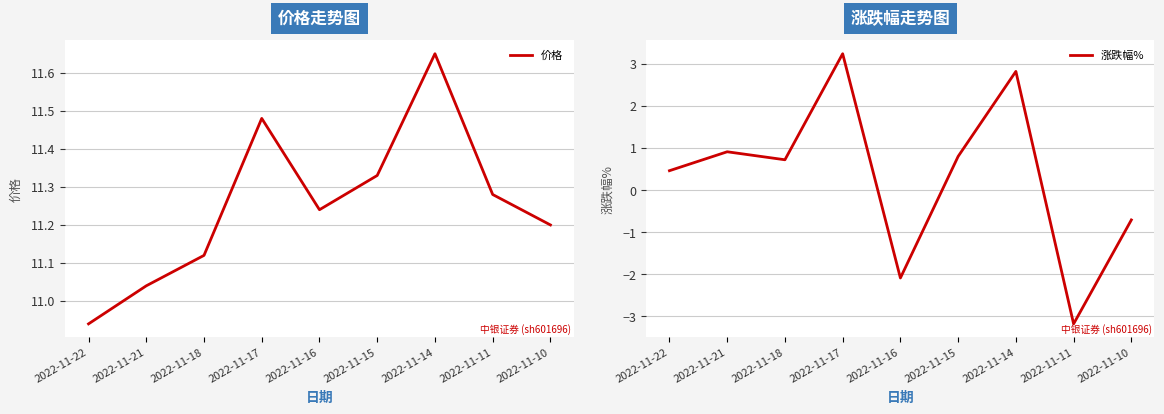

Between 2022-11-21 and 2022-11-18, which series saw the biggest shift?

涨跌幅%